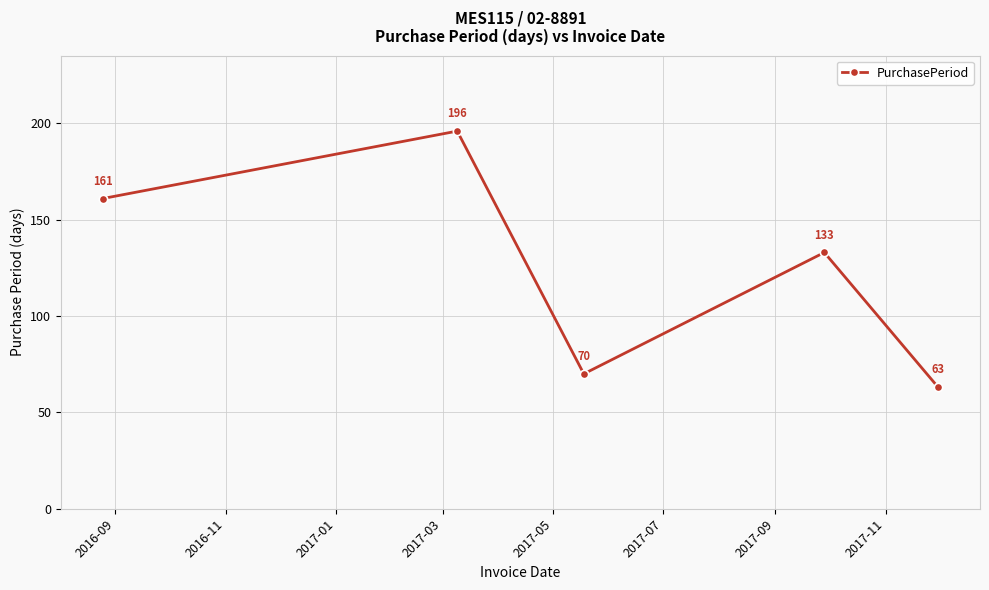

What is the maximum value shown in the chart?

196